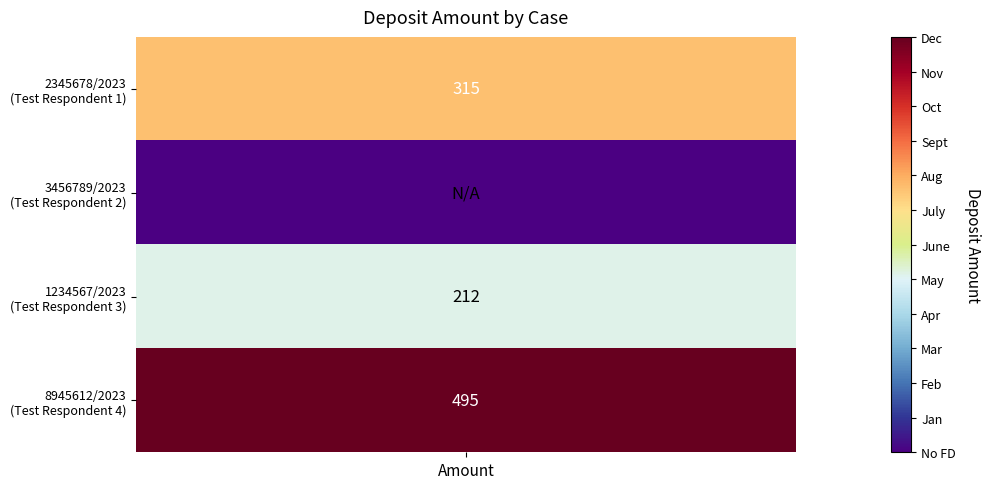

Which label corresponds to the smallest value in the chart?

3456789/2023